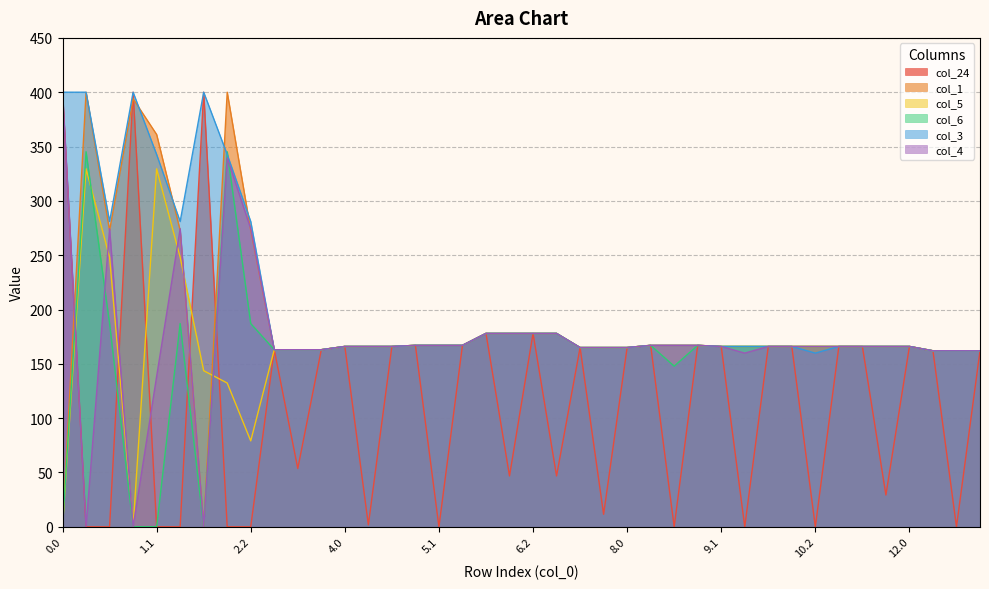

What is the label of the 3rd point from the right?

12.1